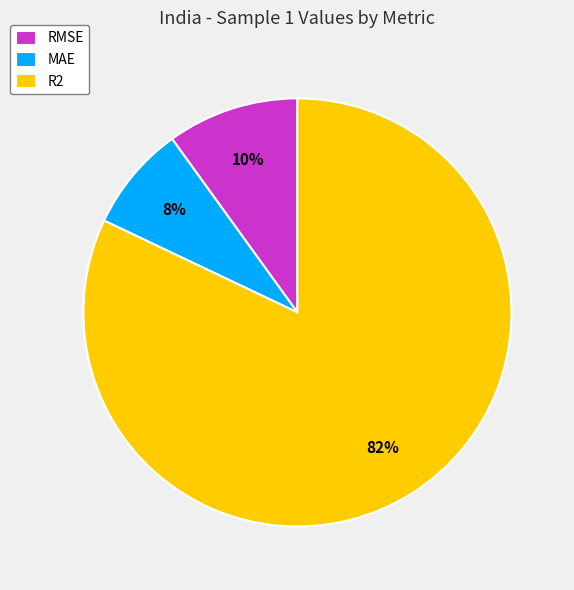

How many slices are in this pie chart?

3